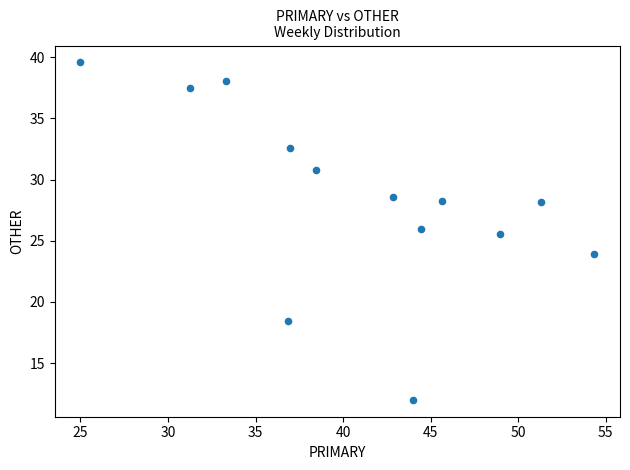

What Y value in the scatter plot is closest to 25?

25.5